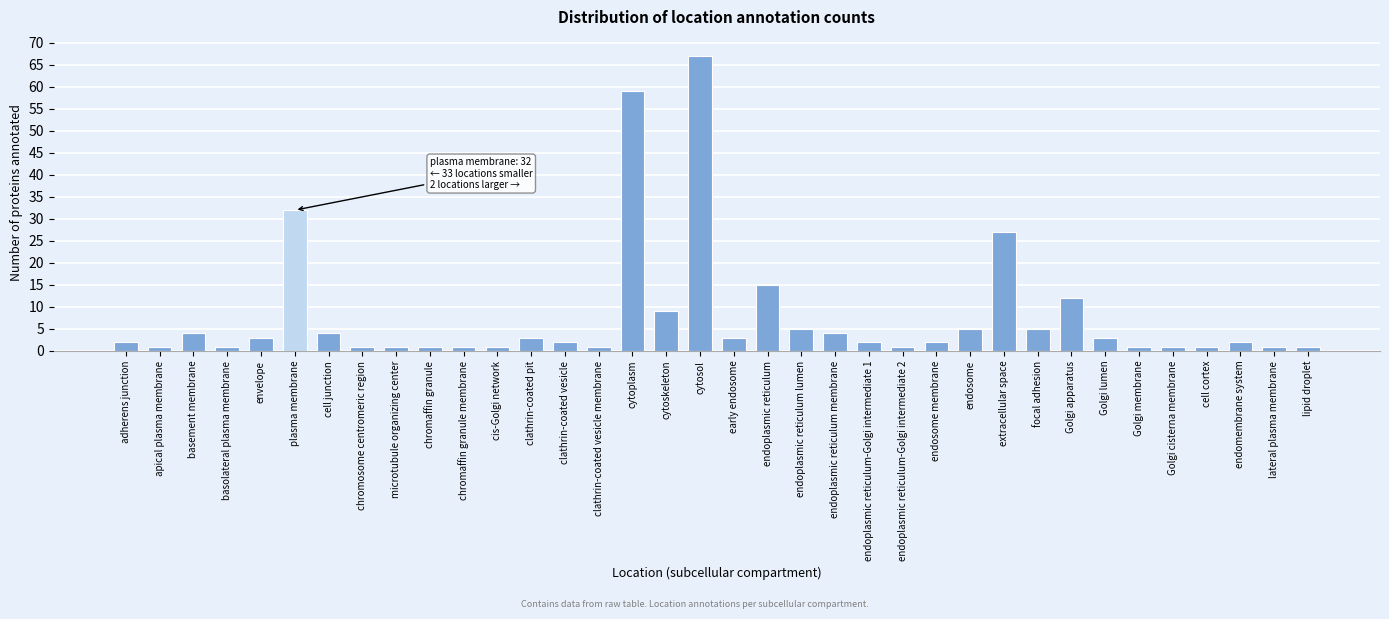

Which category has the highest value across all series?

cytosol